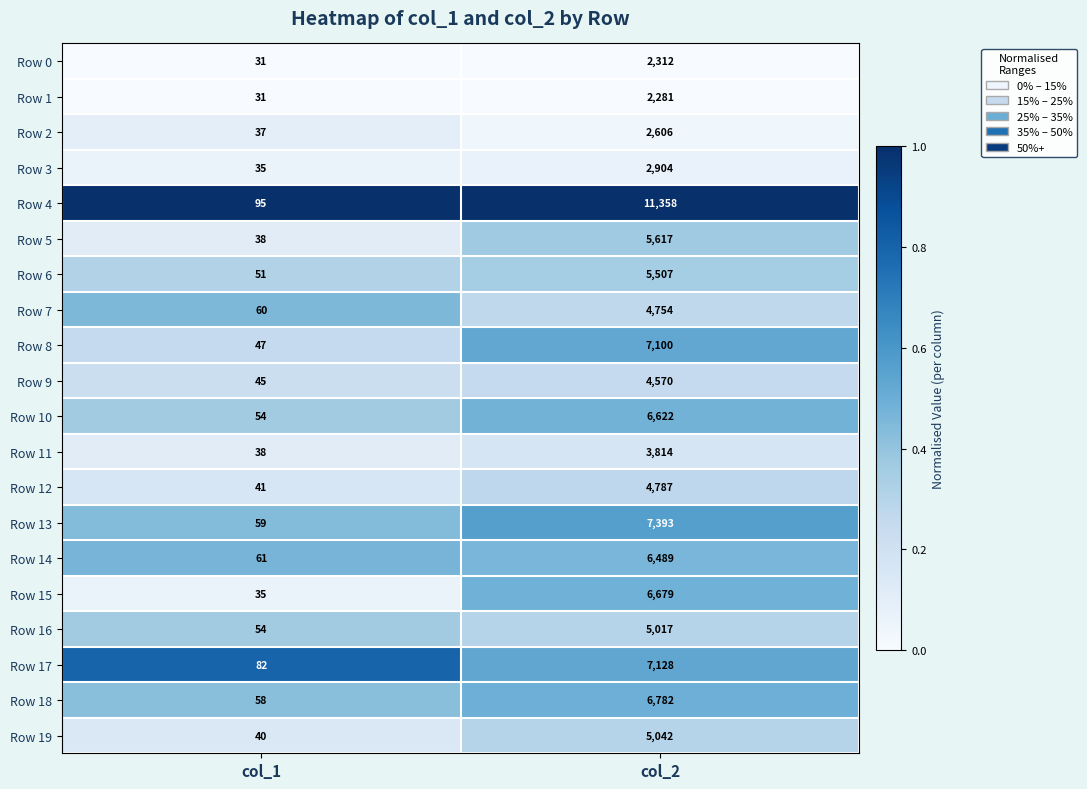

Rank the series by their maximum value, from highest to lowest.

Row 4, Row 13, Row 17, Row 8, Row 18, Row 15, Row 10, Row 14, Row 5, Row 6, Row 19, Row 16, Row 12, Row 7, Row 9, Row 11, Row 3, Row 2, Row 0, Row 1